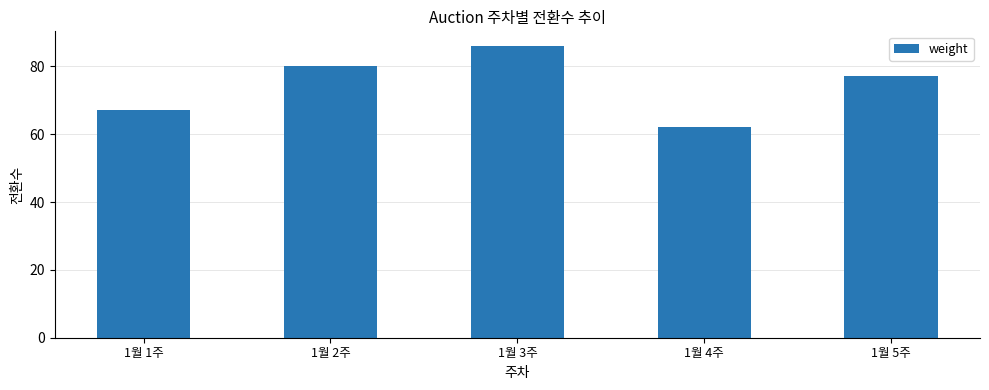

What value does the data have at 1월 3주, to the nearest 10?

90